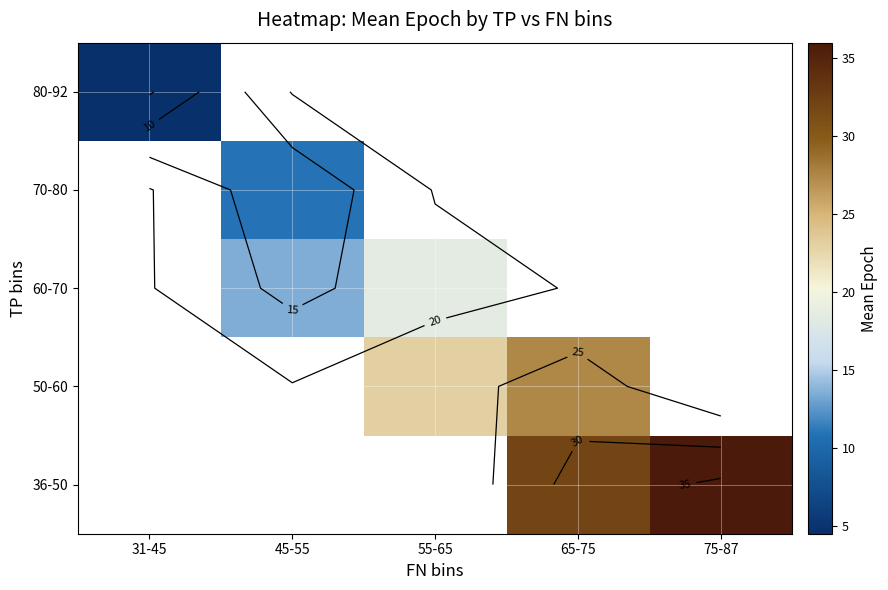

What is the sum of the 50-60 values at 65-75 and 55-65?

50.5